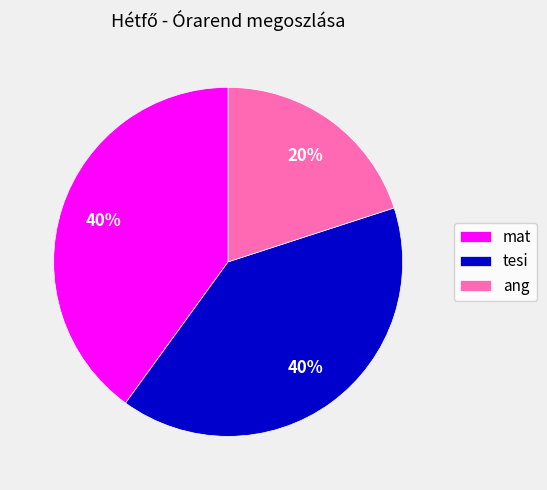

Does ang account for over 50% of the chart?

No